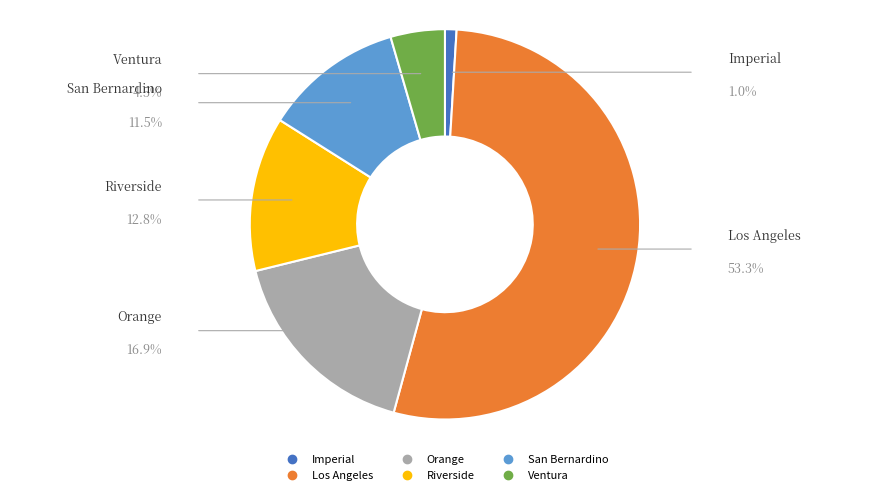

Does Orange account for over 50% of the chart?

No